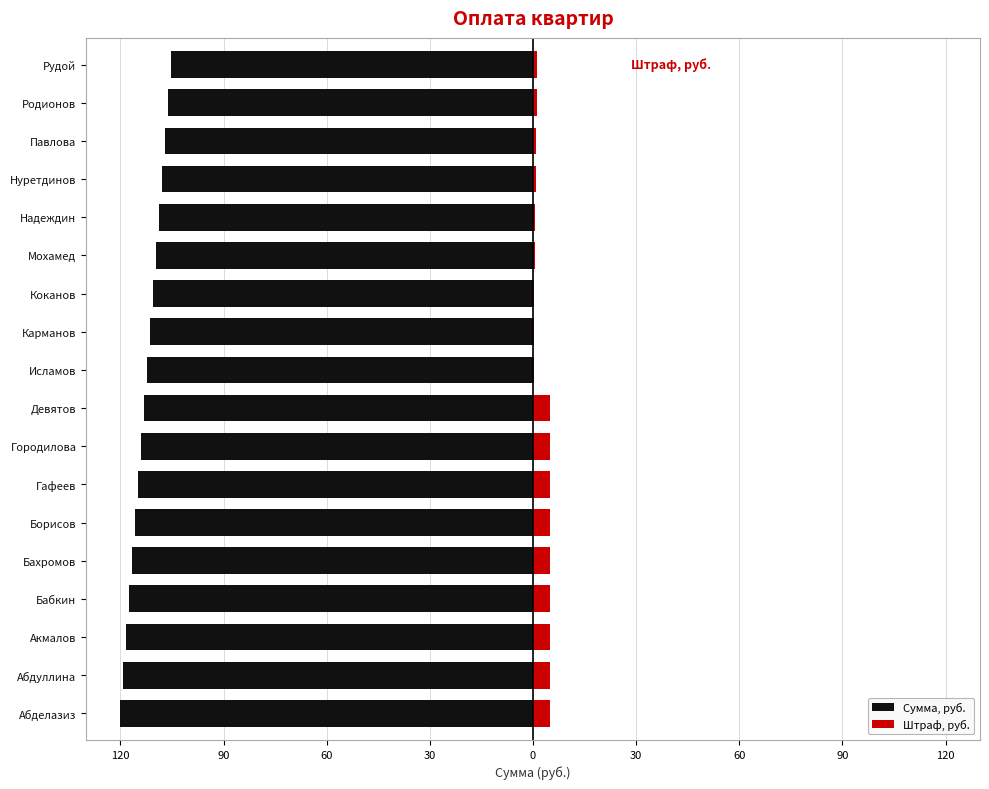

What is the average value of the Штраф, руб. series?

2.8